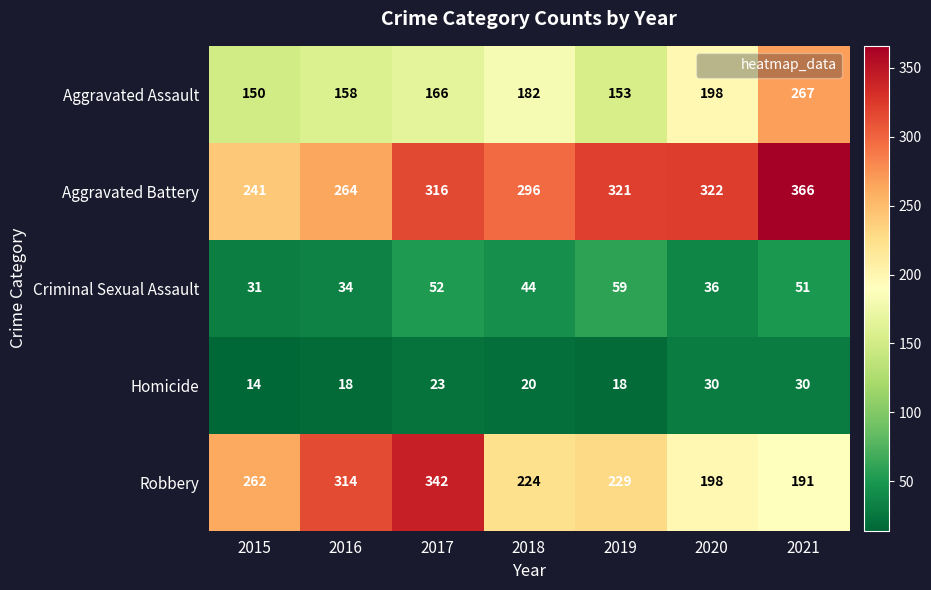

How many distinct data groups are displayed?

5